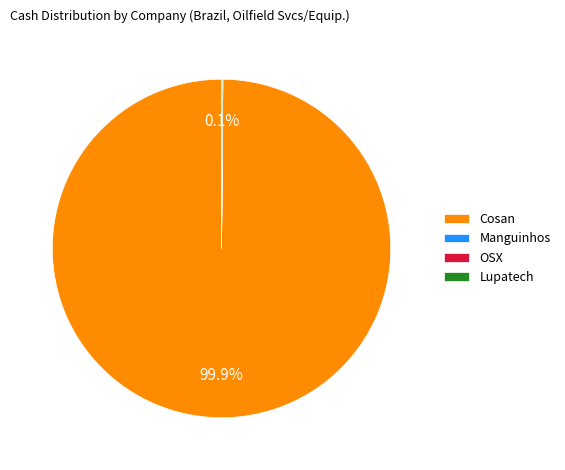

To the nearest percent, what is the difference between the largest and smallest slice percentages?

100%